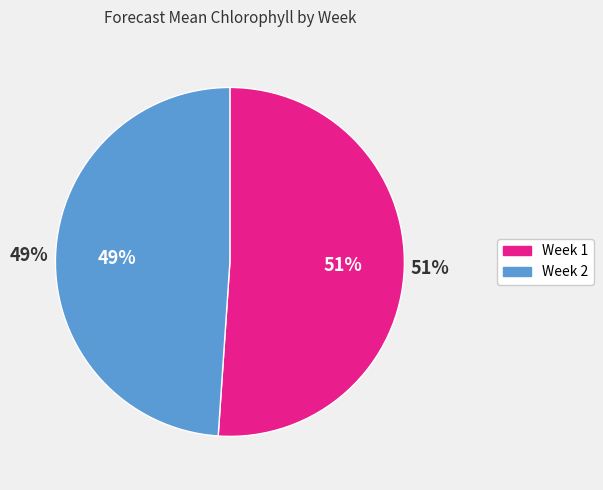

What percentage is the Week 1 slice, to the nearest percent?

51%